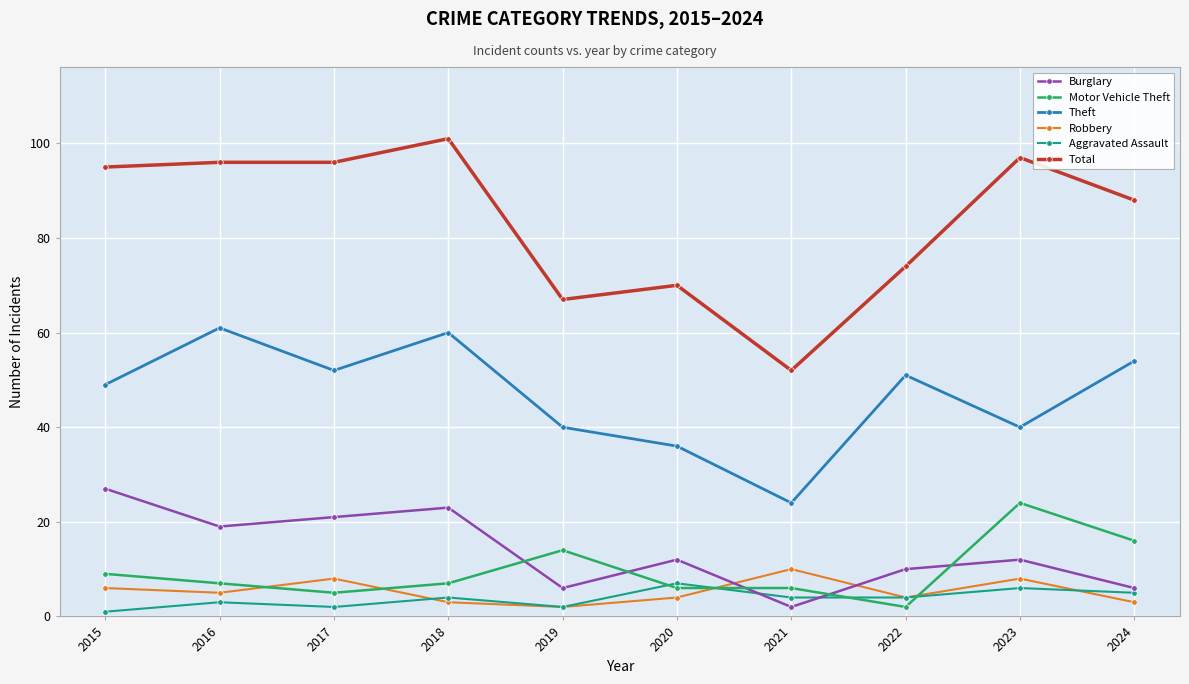

What is the approximate value of Robbery at 2024?

3